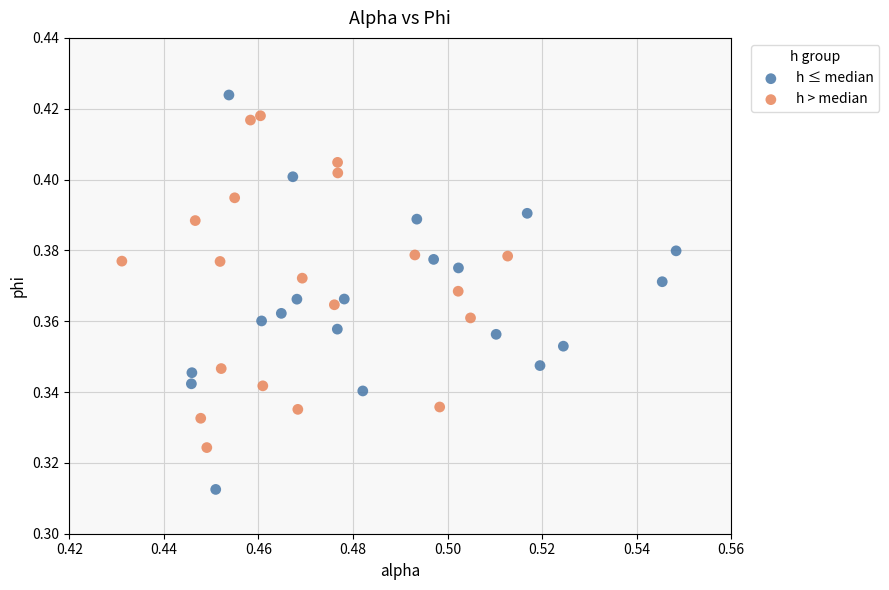

Which series reaches the maximum Y coordinate?

h ≤ median